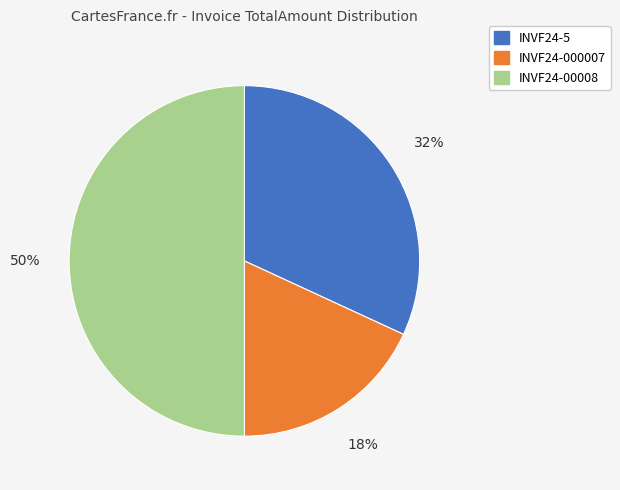

How many segments does this pie chart have?

3